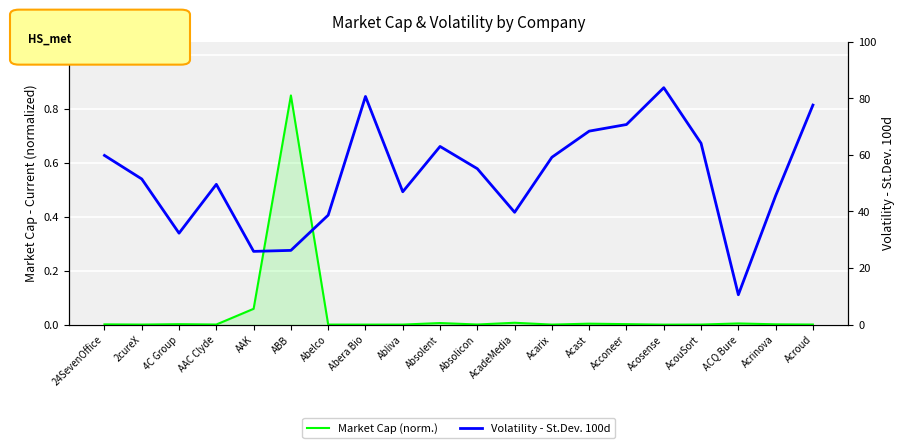

What is the difference between the highest and lowest values at Absolicon?

55.1